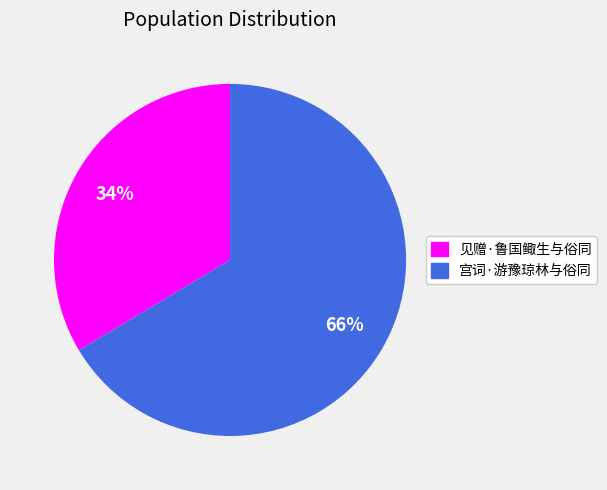

Rank the categories by value from highest to lowest.

宫词·游豫琼林与俗同, 见赠·鲁国鲰生与俗同